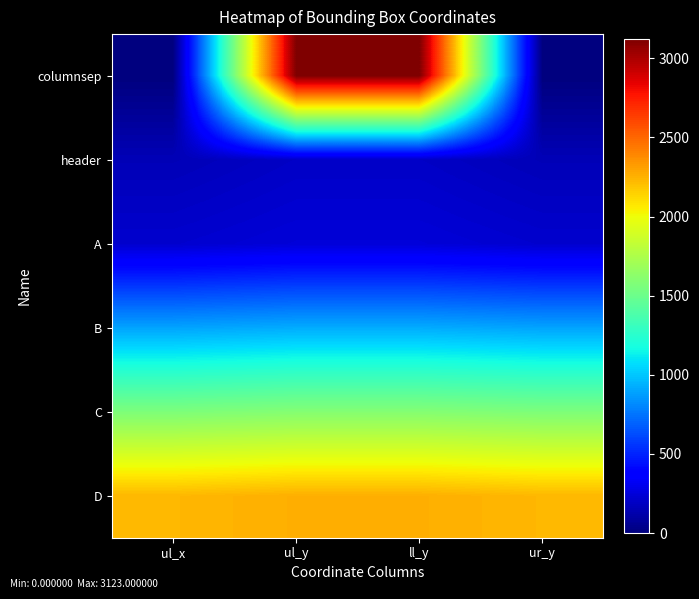

Reading left to right, what are all the values shown in this chart?

columnsep: ul_x=0	ul_y=3123	ll_y=3123	ur_y=0
header: ul_x=156	ul_y=196	ll_y=196	ur_y=156
A: ul_x=218	ul_y=246	ll_y=246	ur_y=218
B: ul_x=895	ul_y=920	ll_y=920	ur_y=895
C: ul_x=1567	ul_y=1595	ll_y=1595	ur_y=1567
D: ul_x=2231	ul_y=2259	ll_y=2259	ur_y=2231